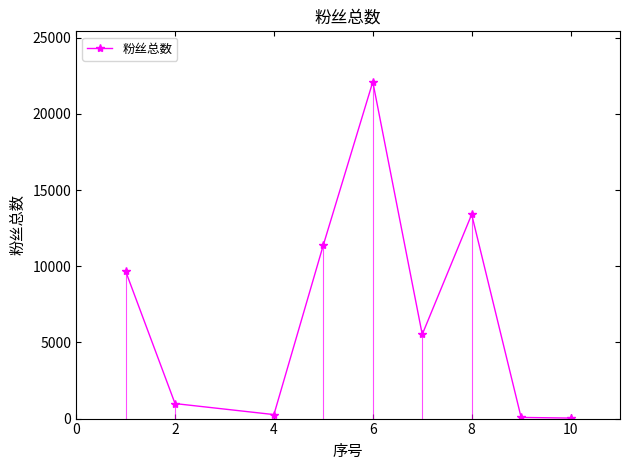

What is the maximum value shown in the chart?

22100